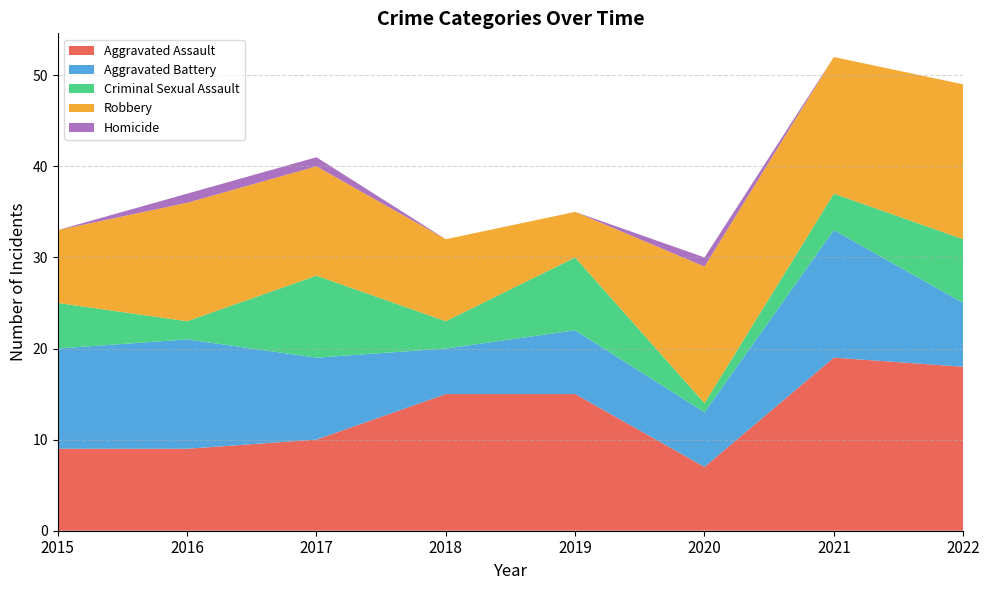

Reading left to right, transcribe all the data shown in this chart.

Aggravated Assault: 2015=9	2016=9	2017=10	2018=15	2019=15	2020=7	2021=19	2022=18
Aggravated Battery: 2015=11	2016=12	2017=9	2018=5	2019=7	2020=6	2021=14	2022=7
Criminal Sexual Assault: 2015=5	2016=2	2017=9	2018=3	2019=8	2020=1	2021=4	2022=7
Robbery: 2015=8	2016=13	2017=12	2018=9	2019=5	2020=15	2021=15	2022=17
Homicide: 2015=0	2016=1	2017=1	2018=0	2019=0	2020=1	2021=0	2022=0